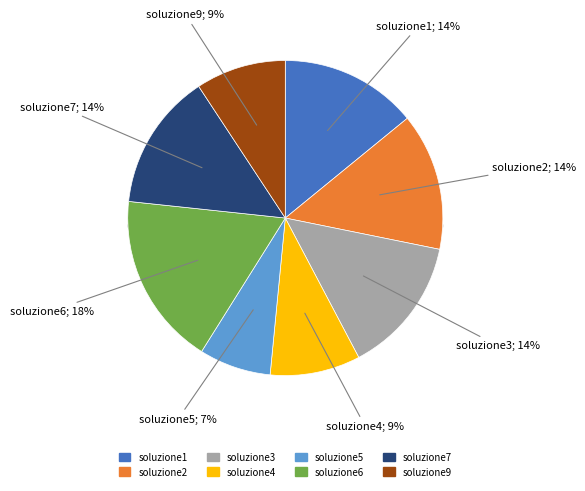

What is the largest slice in the pie chart?

soluzione6